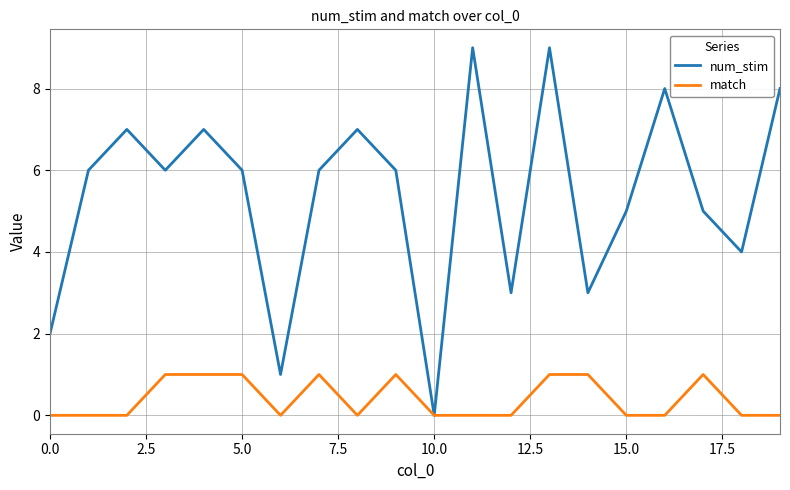

Which series has the widest spread of values?

num_stim